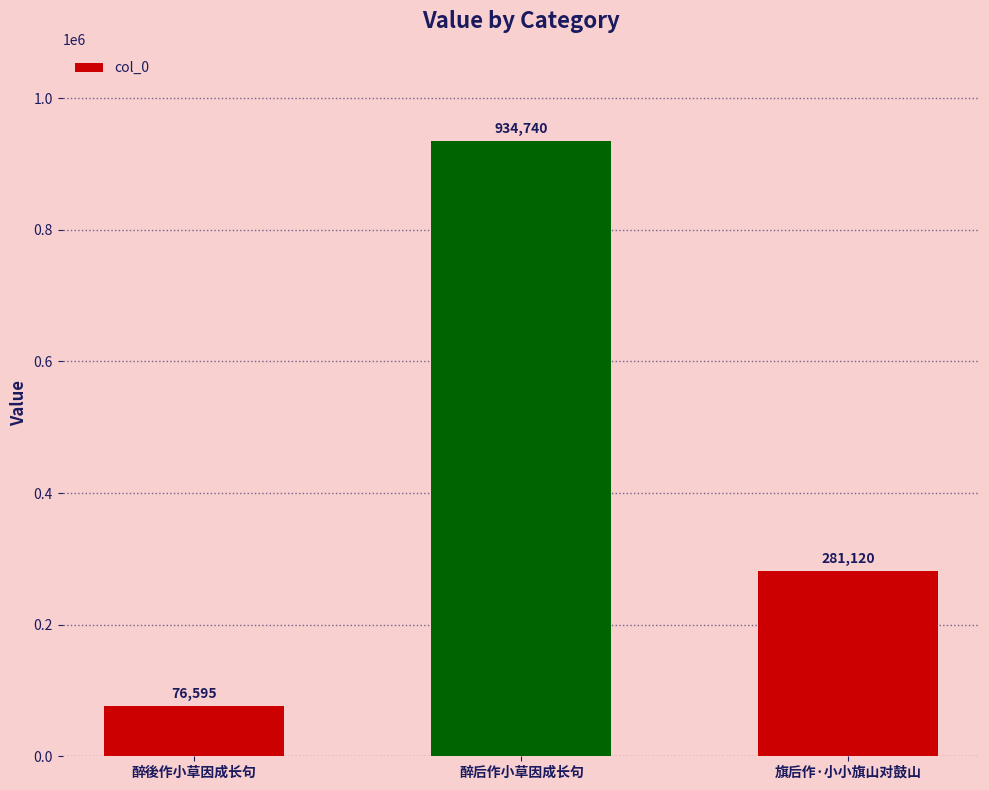

Reading right to left, extract all data points from this chart.

旗后作·小小旗山对鼓山=281120	醉后作小草因成长句=934740	醉後作小草因成长句=76595